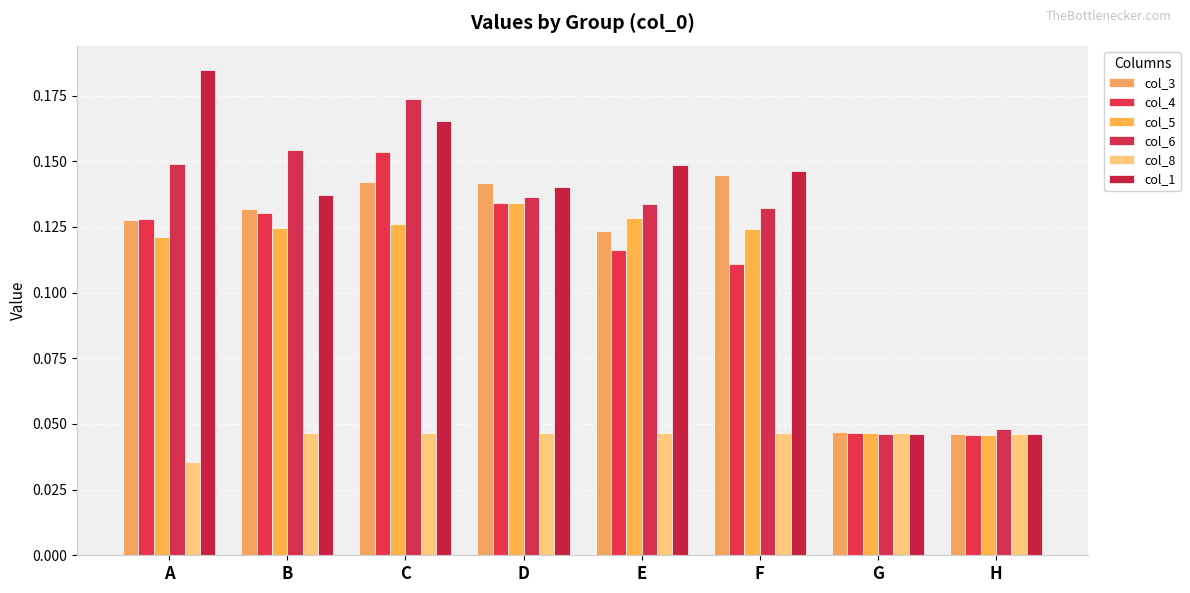

Count the number of data series in this chart.

6